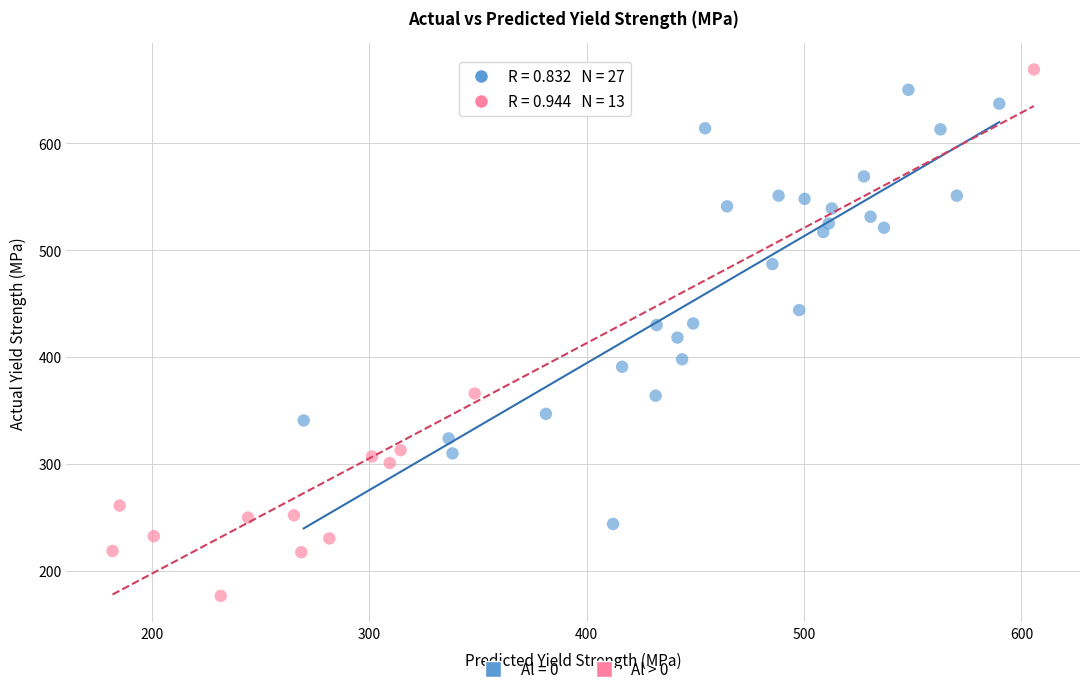

Which series contains the lowest Y value?

Al > 0